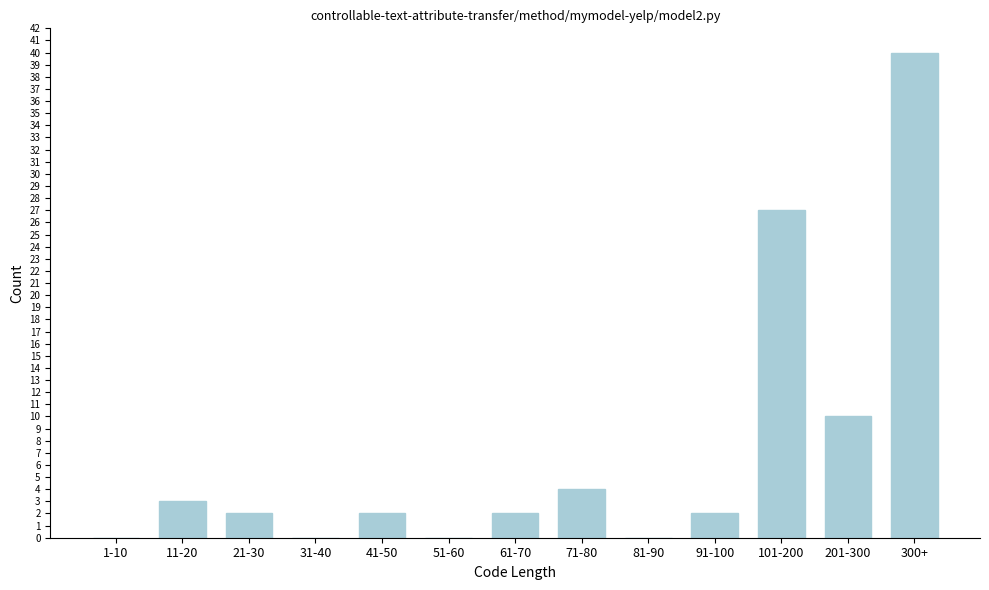

Reading left to right, list all the values displayed in this chart.

1-10=0	11-20=3	21-30=2	31-40=0	41-50=2	51-60=0	61-70=2	71-80=4	81-90=0	91-100=2	101-200=27	201-300=10	300+=40